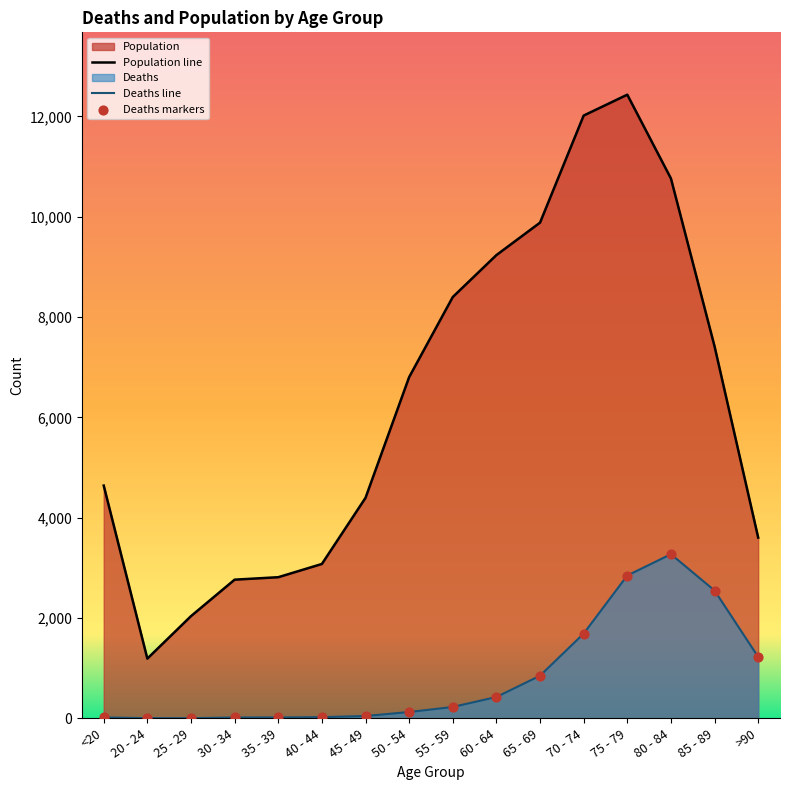

Between 80 - 84 and 85 - 89, which series saw the biggest shift?

Population line